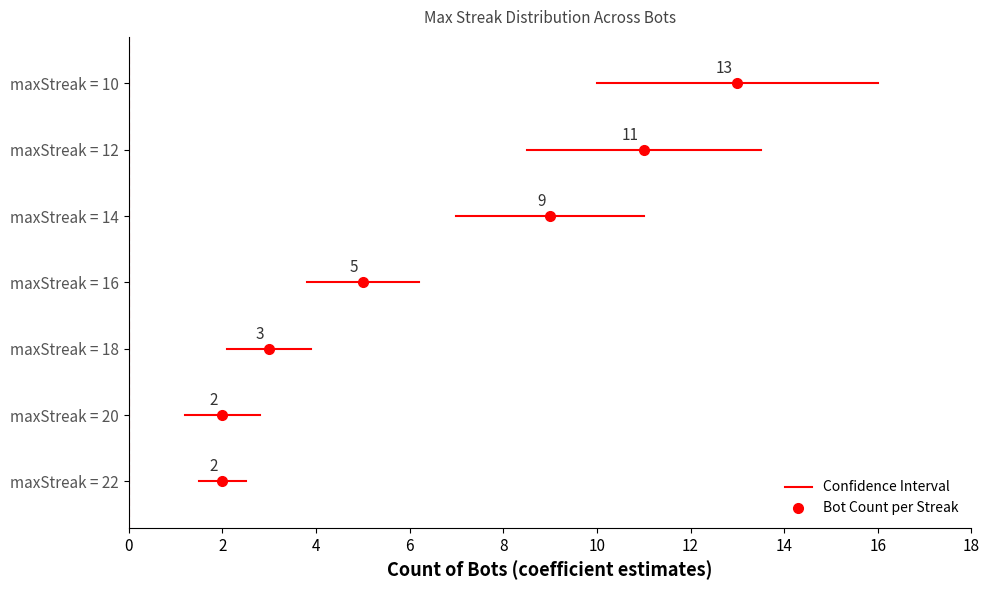

At which label is the value closest to 7?

16